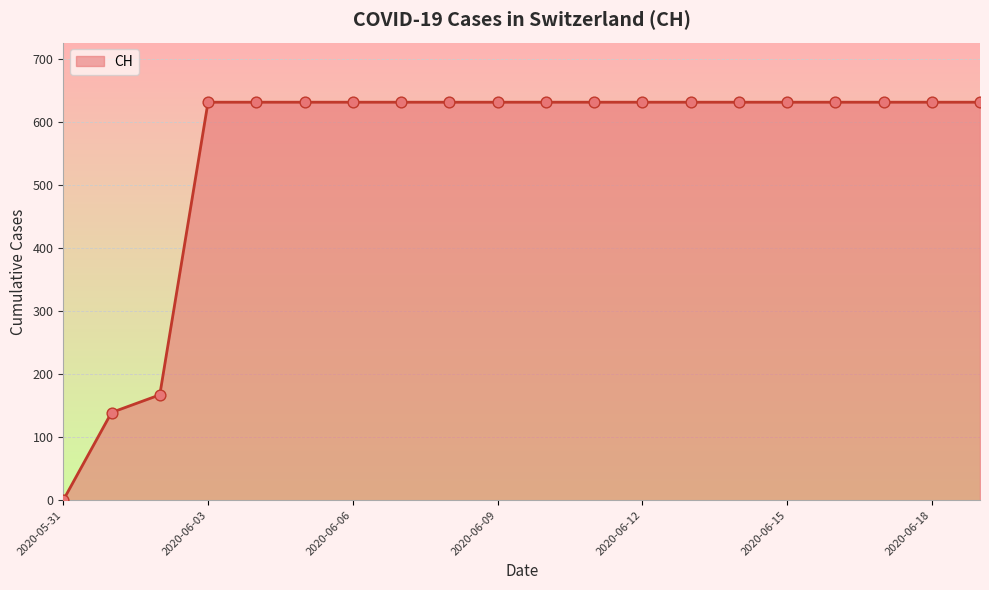

What is the maximum value shown in the chart?

631